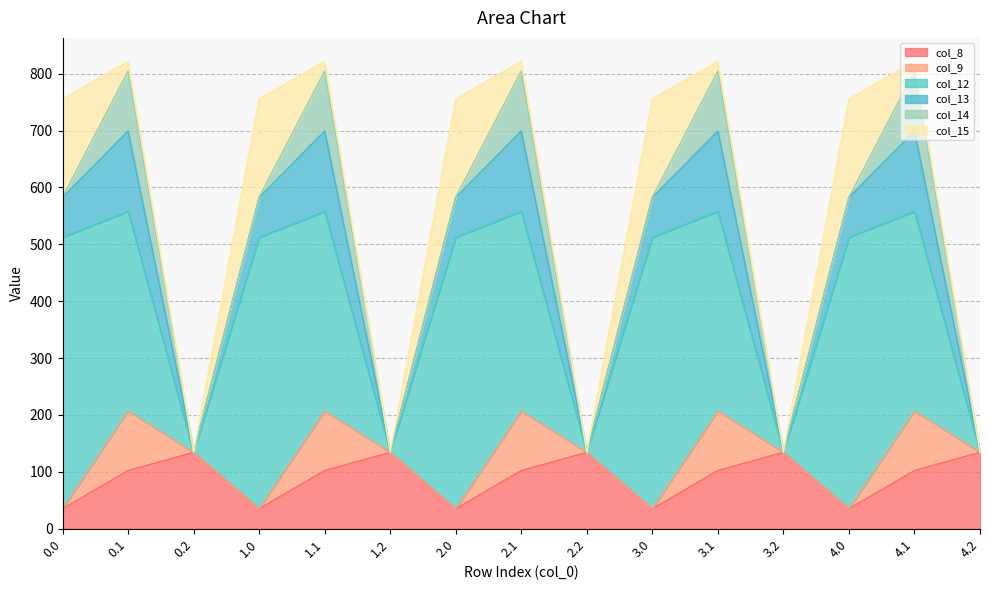

True or false: col_9 and col_12 intersect in this chart.

False